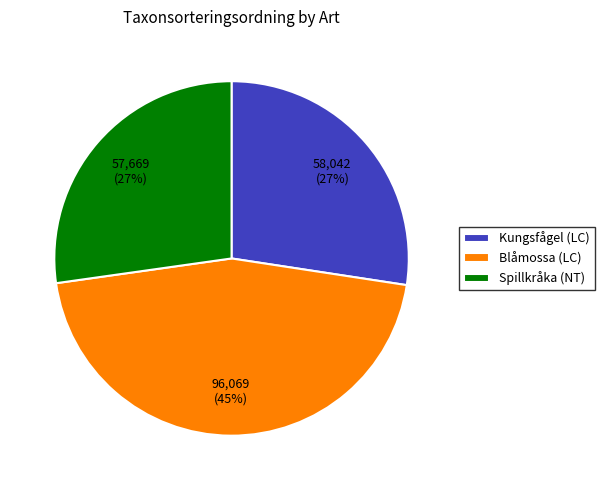

The Kungsfågel (LC) slice represents 27% of the pie. True or false?

True